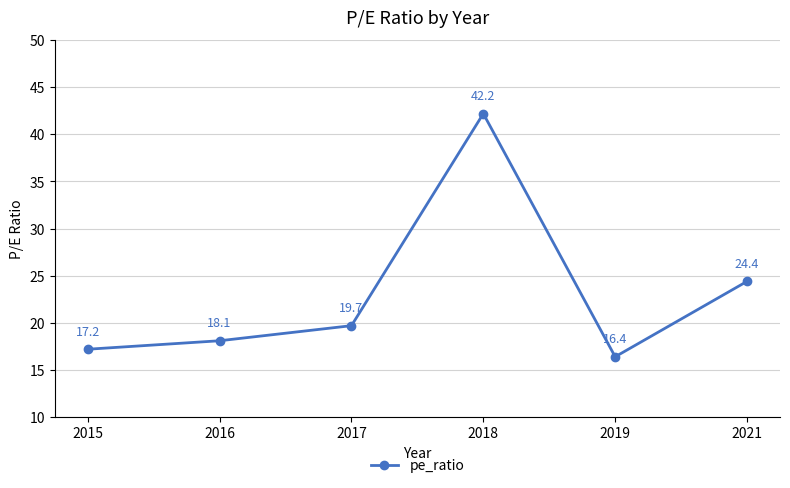

What is the value of the 2nd point from the left?

18.1